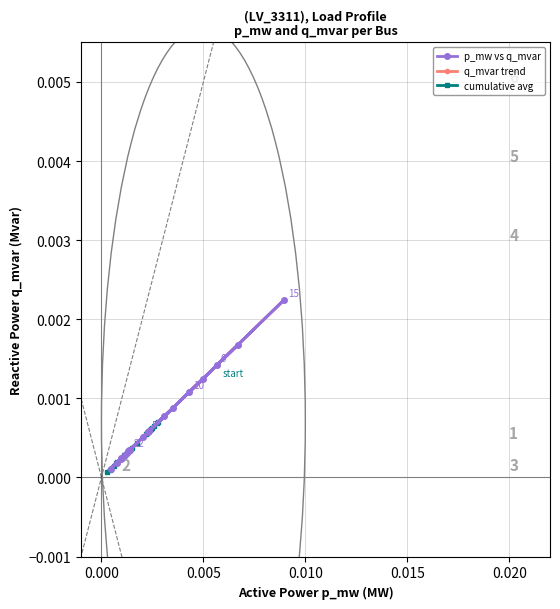

The q_mvar trend series shows 0.0 at 18. True or false?

False